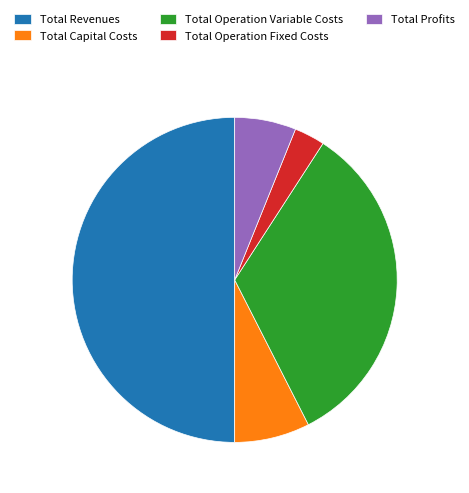

Which slice is the largest?

Total Revenues